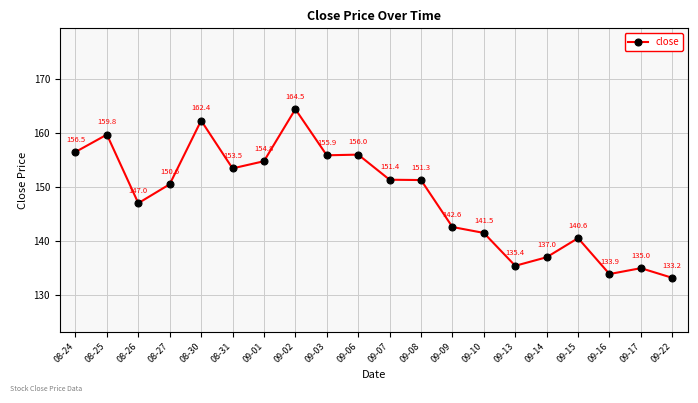

List the labels in order of value, smallest first.

09-22, 09-16, 09-17, 09-13, 09-14, 09-15, 09-10, 09-09, 08-26, 08-27, 09-08, 09-07, 08-31, 09-01, 09-03, 09-06, 08-24, 08-25, 08-30, 09-02